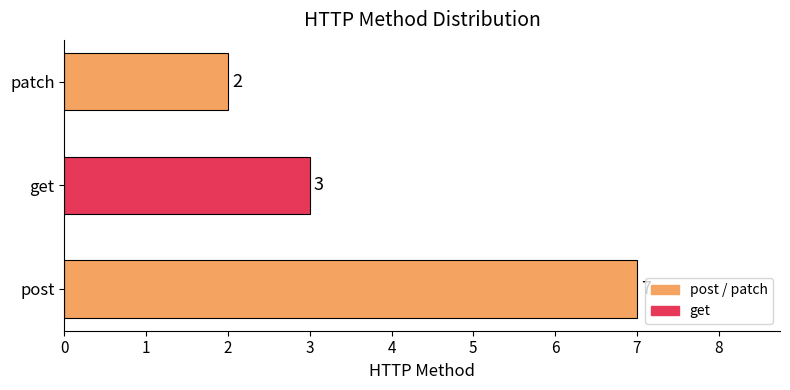

Rank the categories by value from lowest to highest.

patch, get, post